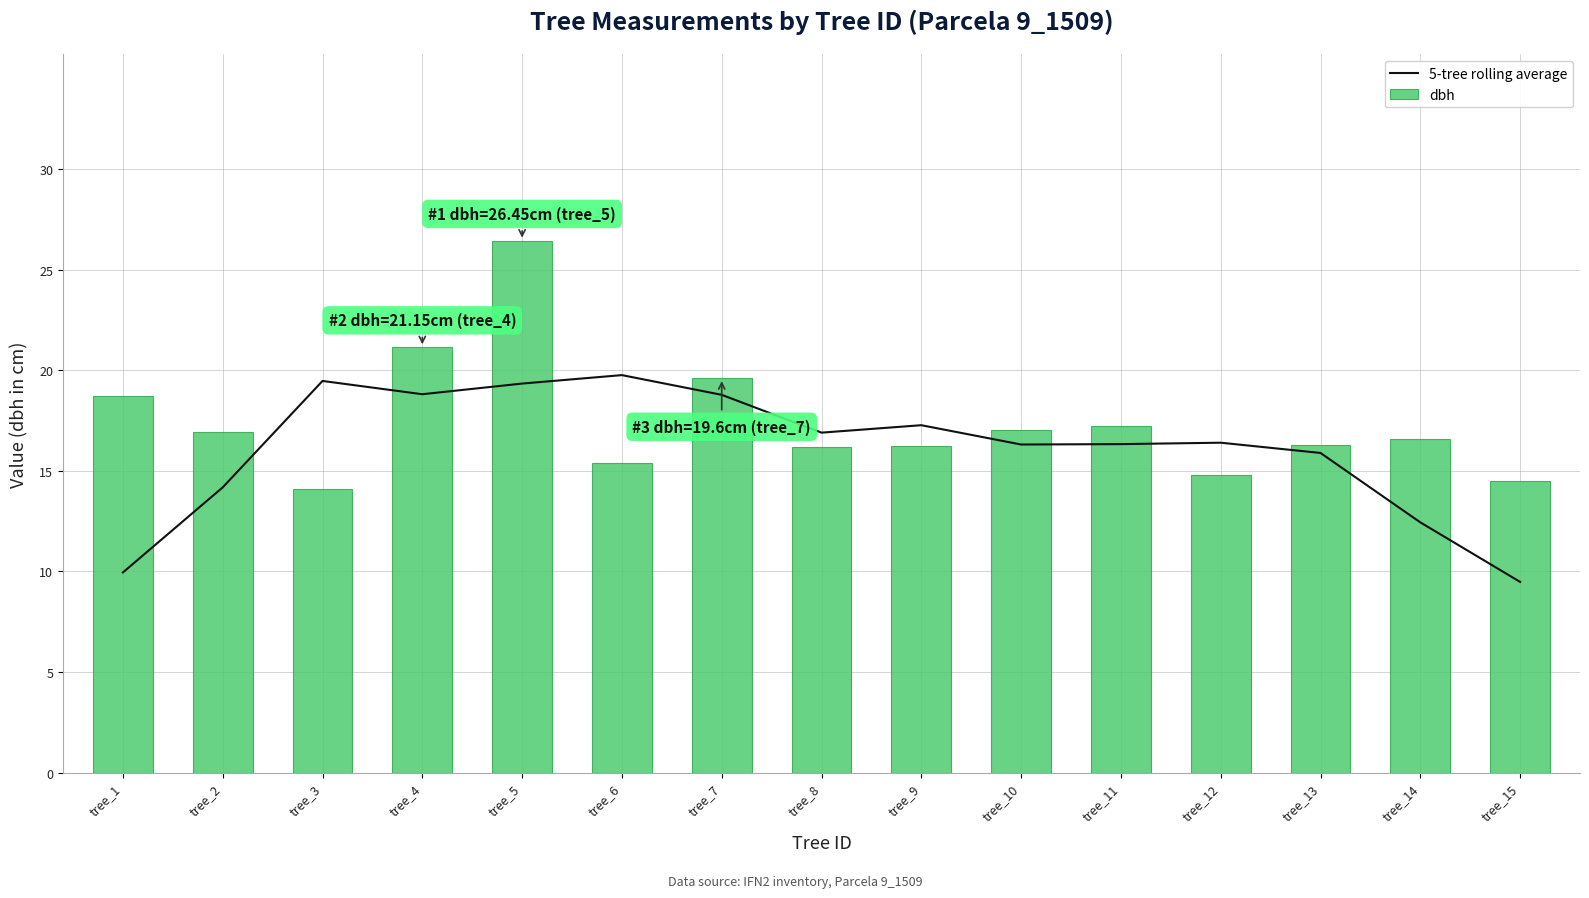

How many data points in 5-tree rolling average are less than 16?

5